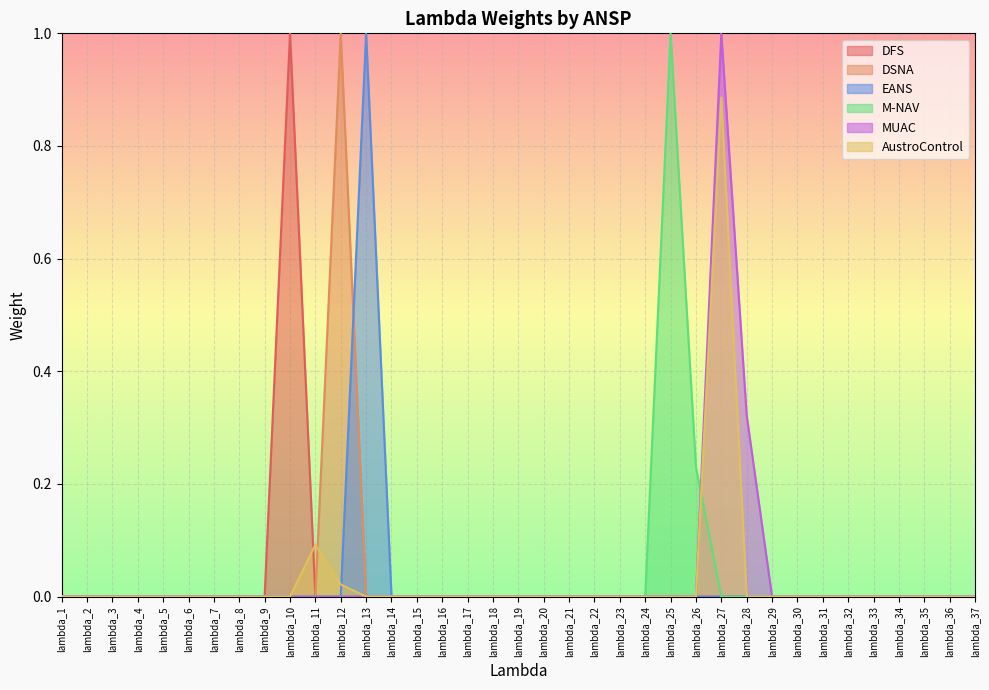

How many lines are shown in the chart?

6